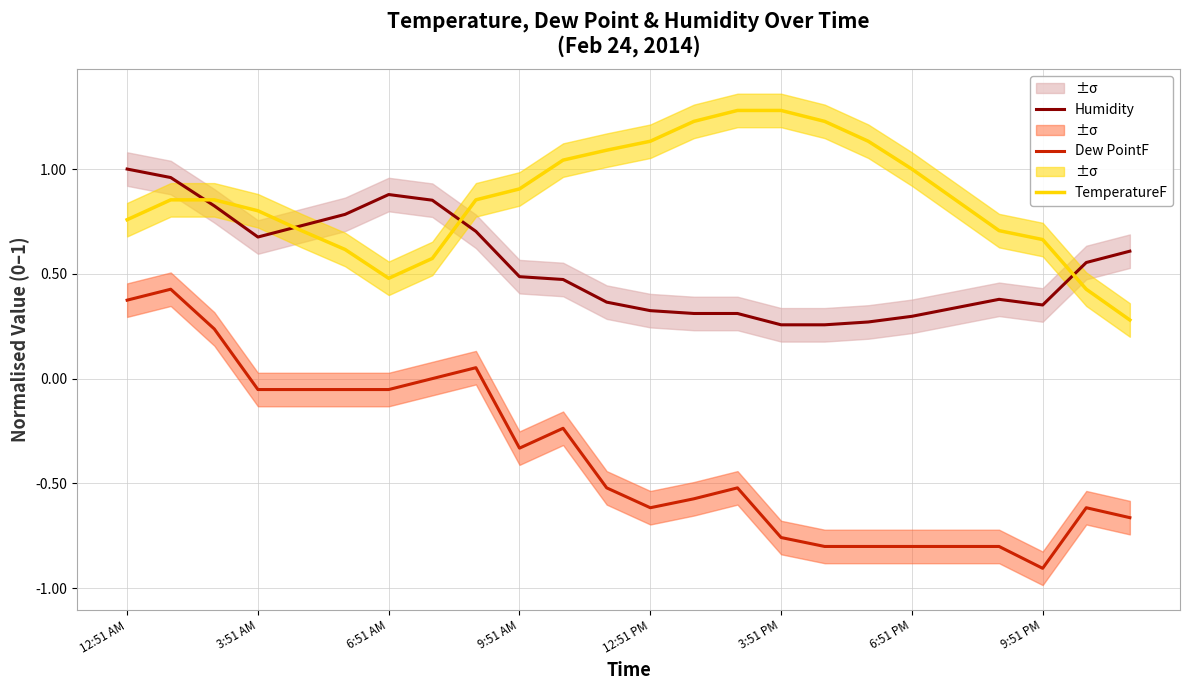

What is the total value across all series at 23?

0.2